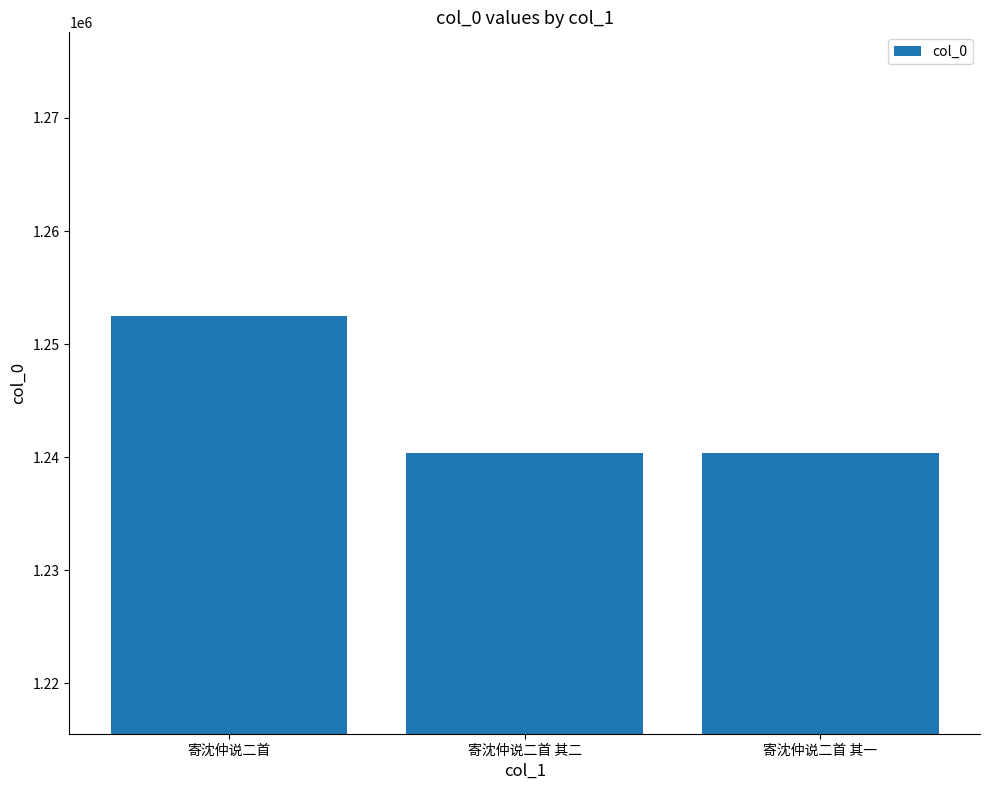

What is the difference between the values at 寄沈仲说二首 其二 and 寄沈仲说二首?

12178